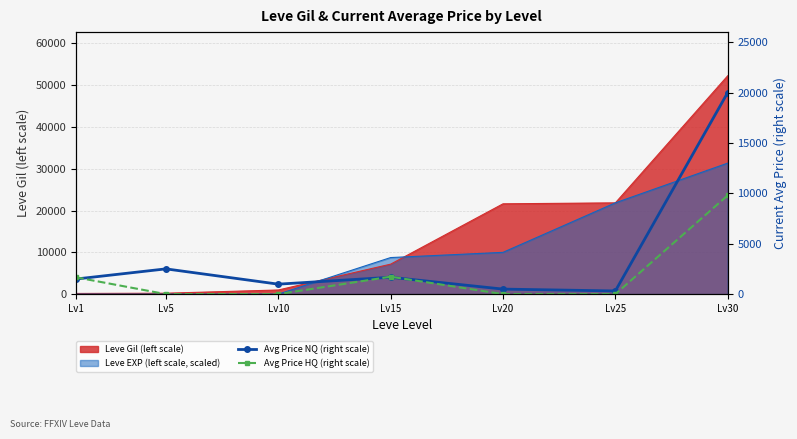

How many categories are shown in the chart?

7